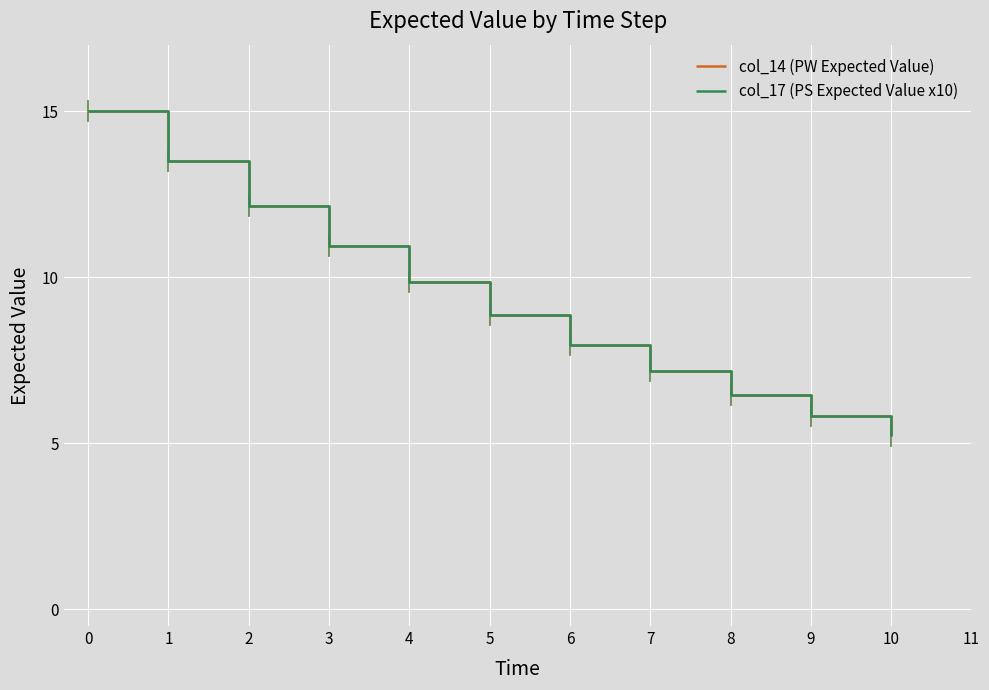

What is the total value across all series at 5?

17.7